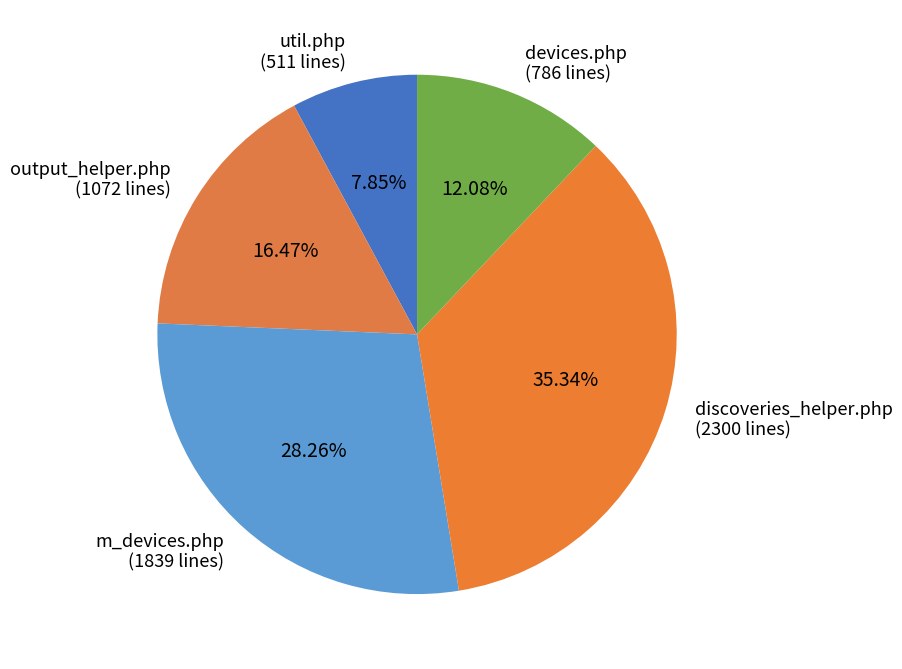

Approximately how many times larger is the value at output_helper.php compared to devices.php?

1.4